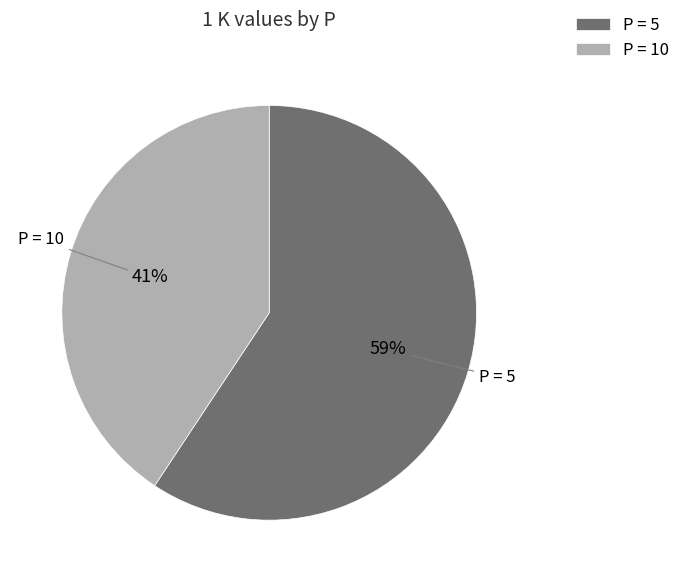

Rank the categories by value from lowest to highest.

P = 10, P = 5